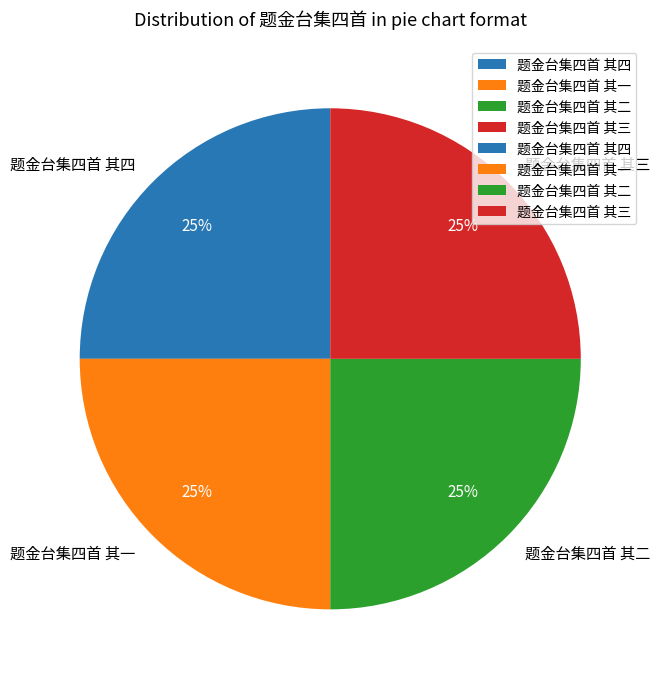

Is 题金台集四首 其三 the majority of the pie?

No